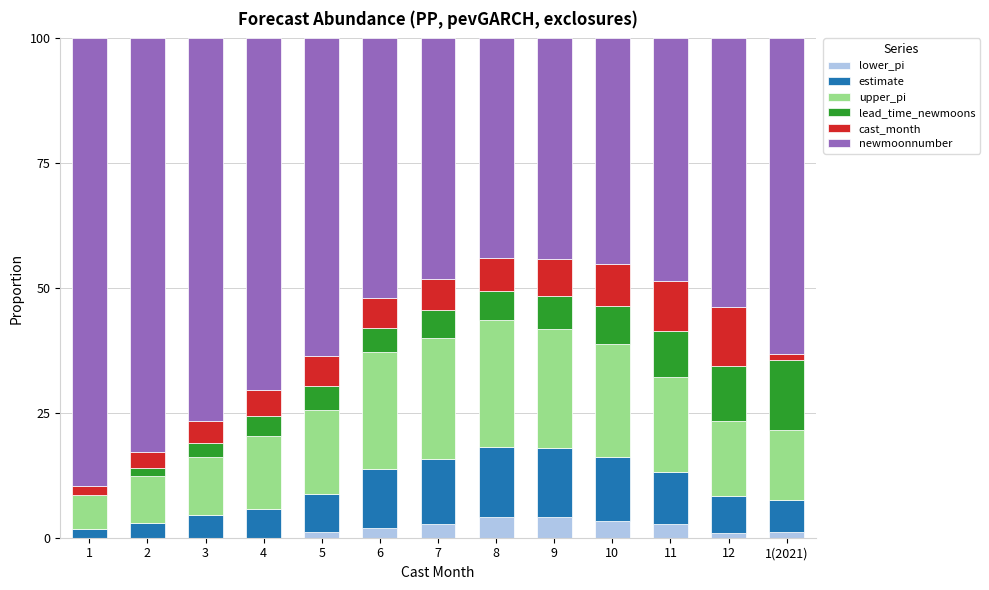

At which label is newmoonnumber closest to 66?

5